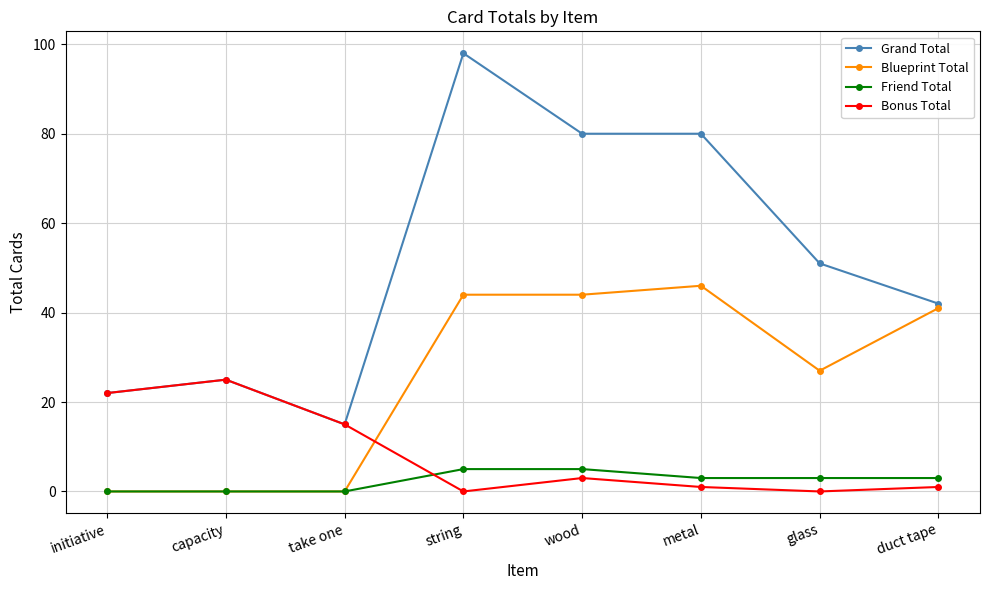

At which category does Bonus Total reach its first local peak?

capacity